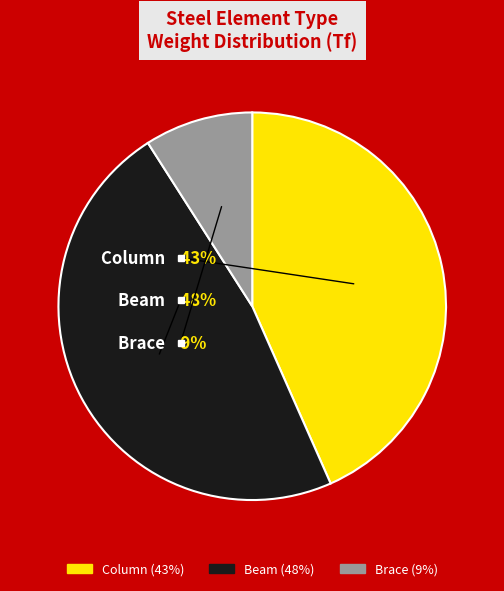

What is the total percentage of Column and Beam?

91.0%